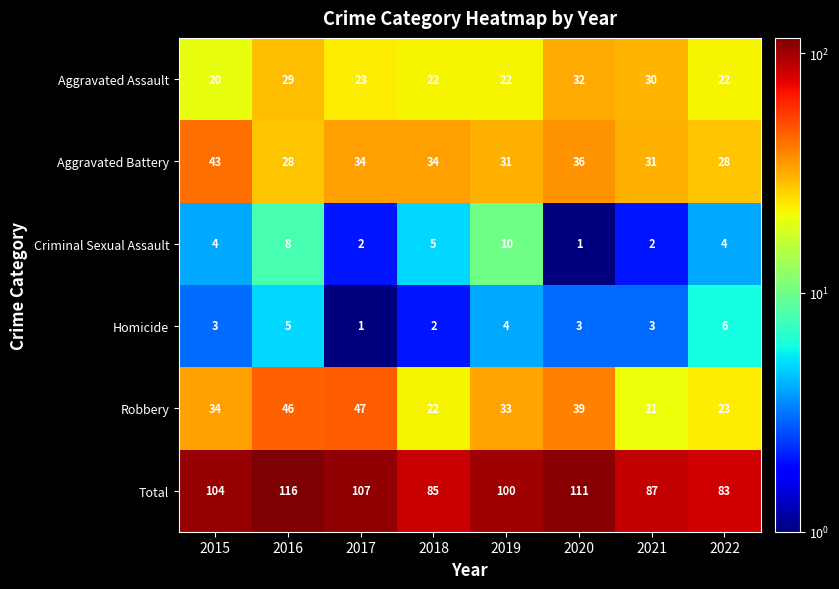

List the series in order of their peak value, lowest first.

Homicide, Criminal Sexual Assault, Aggravated Assault, Aggravated Battery, Robbery, Total